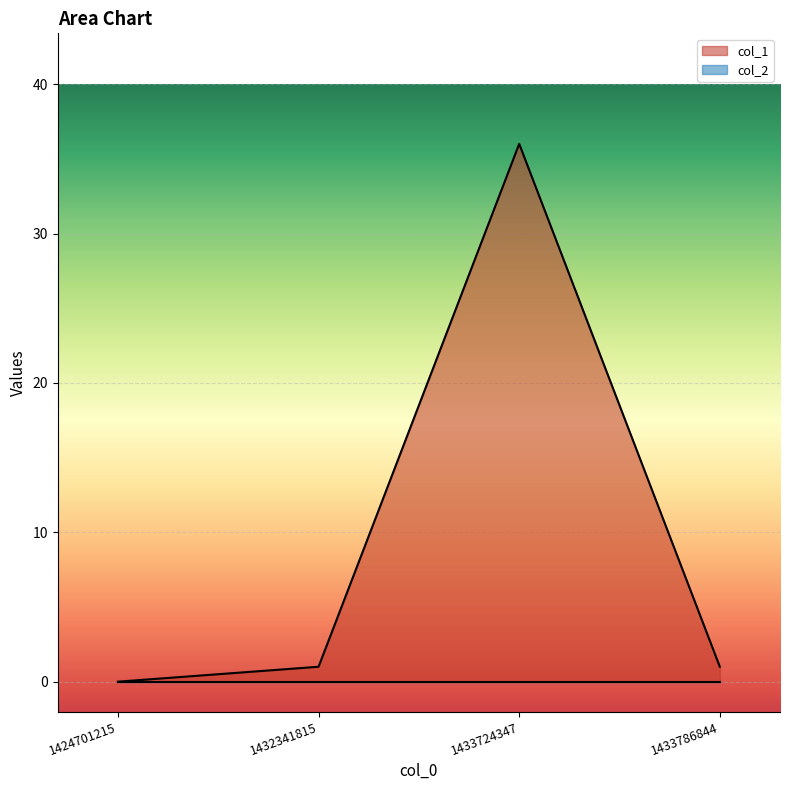

Between 1433786844 and 1433724347, which is larger?

1433724347